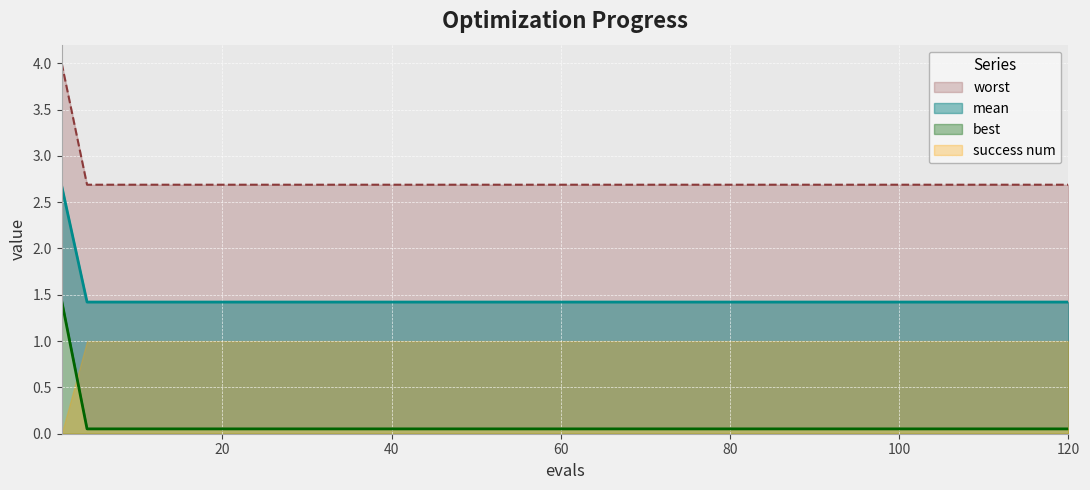

Between 40 and 90, which series saw the biggest shift?

mean